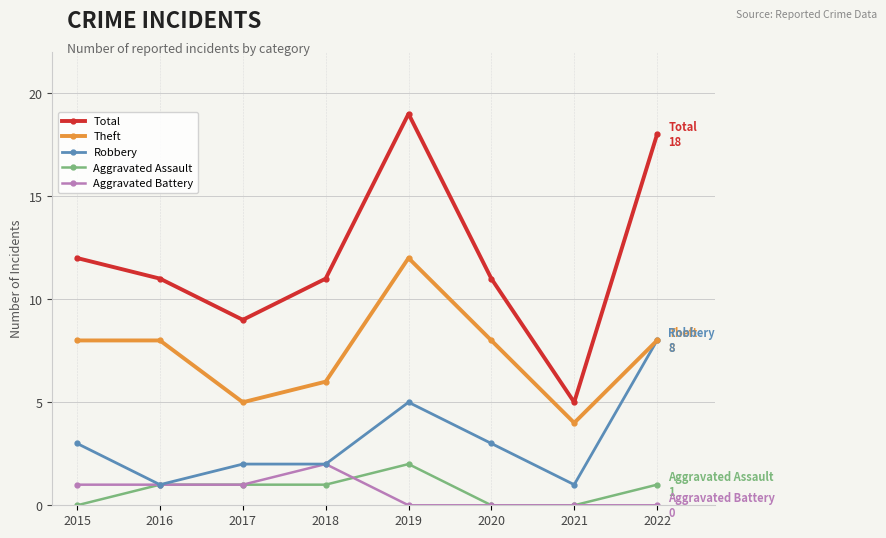

At which label does Theft reach its minimum?

2021